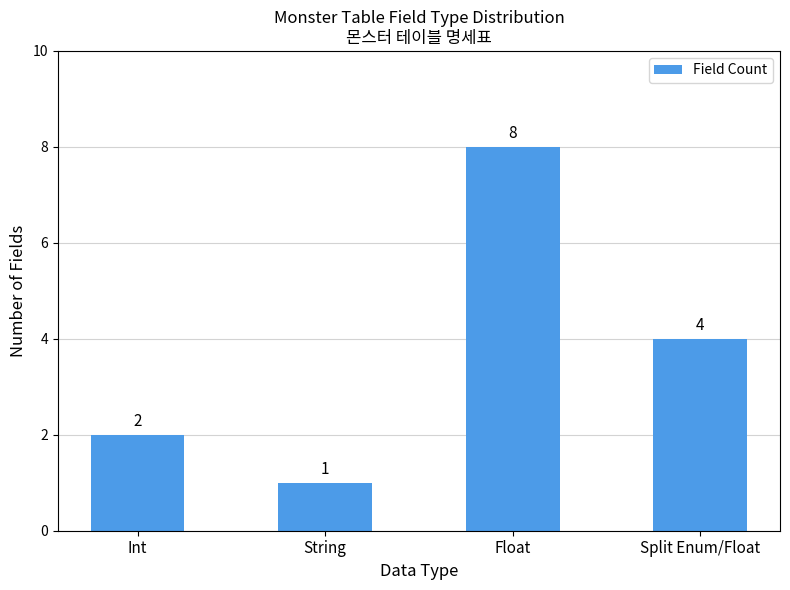

What position from the right is Split Enum/Float?

1